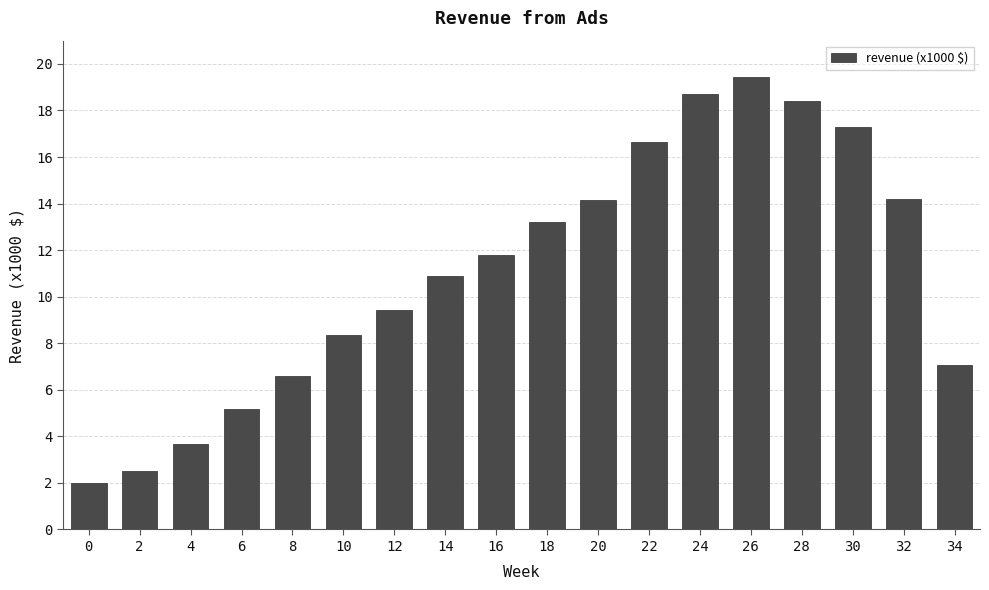

Are the bars grouped side by side (vs. stacked)?

No